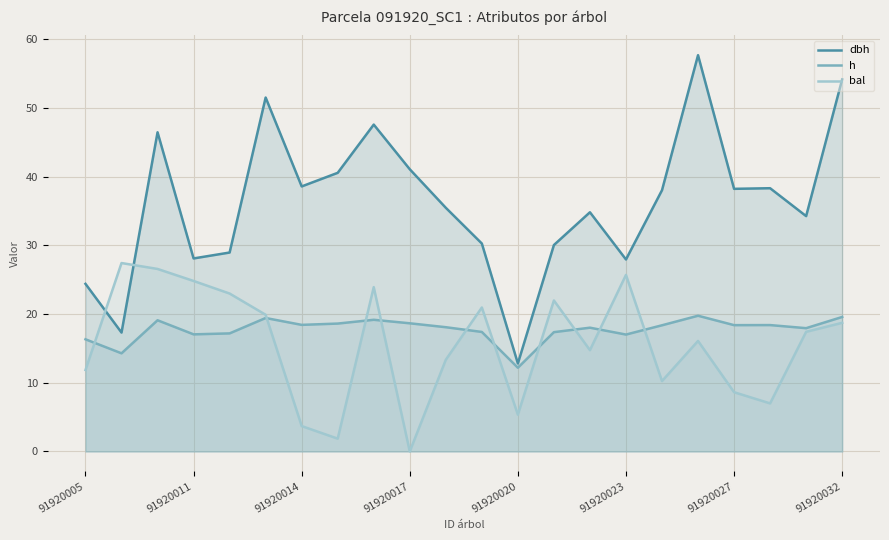

After their last crossing, which series has the higher values: h or bal?

h